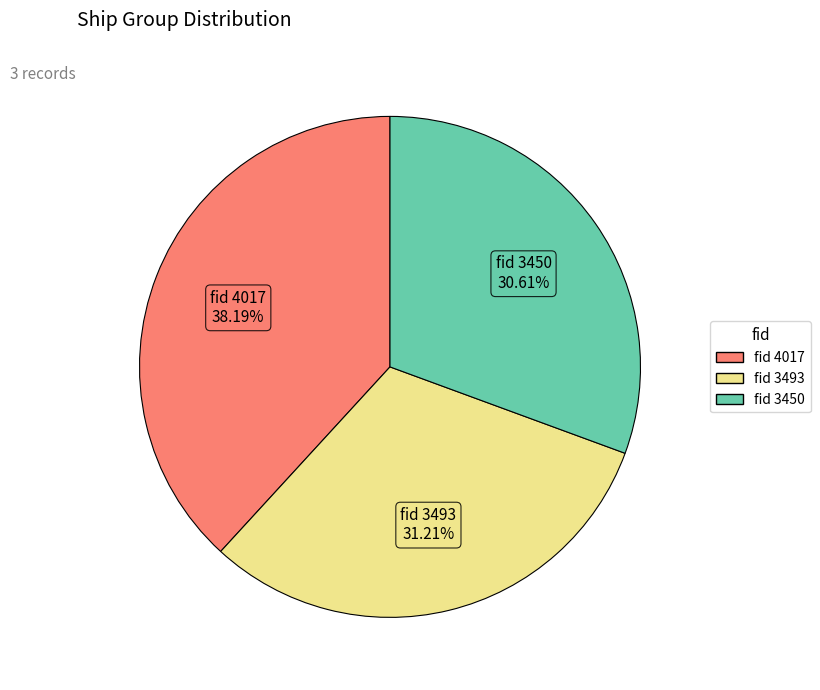

Does any single category account for the majority?

No